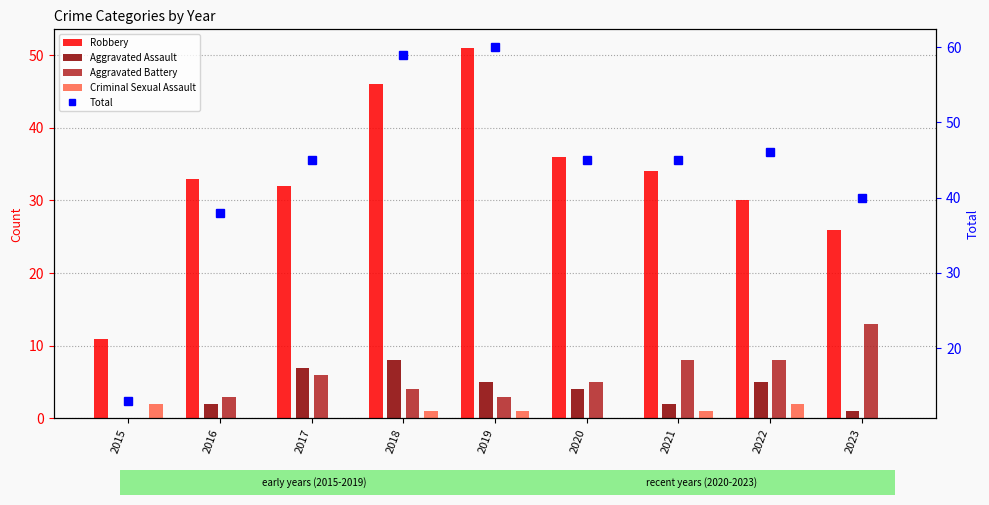

What are all the series names shown in the legend?

Robbery, Aggravated Assault, Aggravated Battery, Criminal Sexual Assault, Total